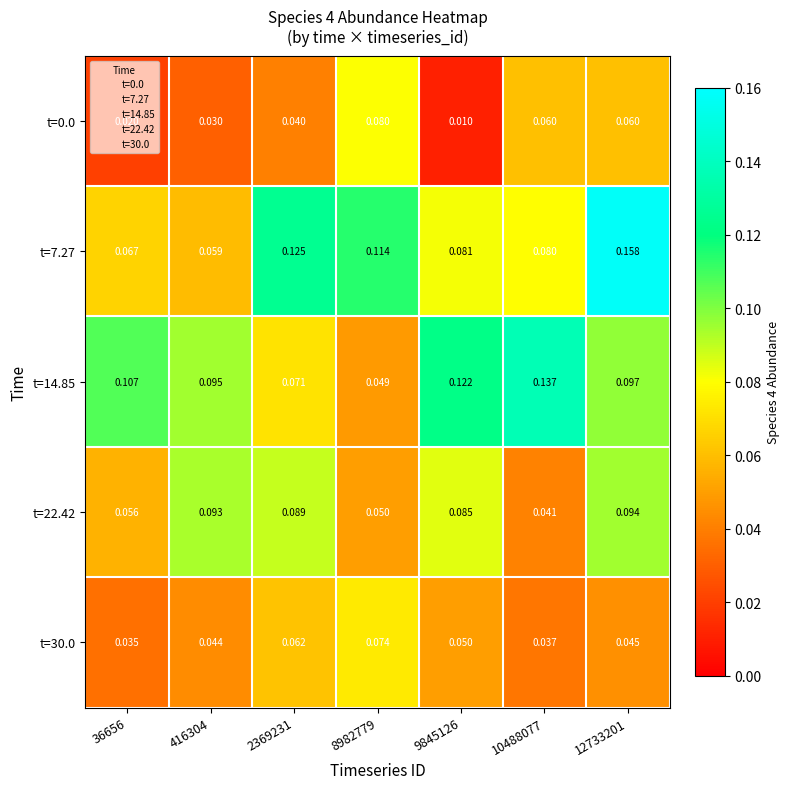

What is the total value across all series at 8982779?

0.4